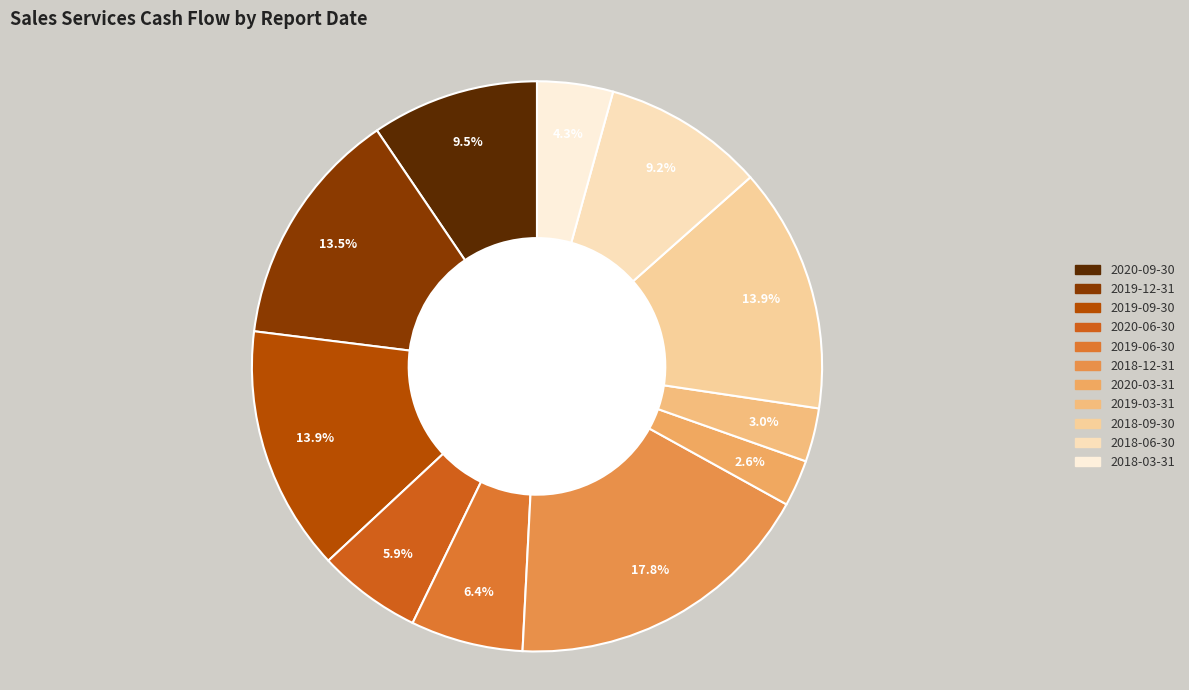

What is the smallest slice in the pie chart?

2020-03-31